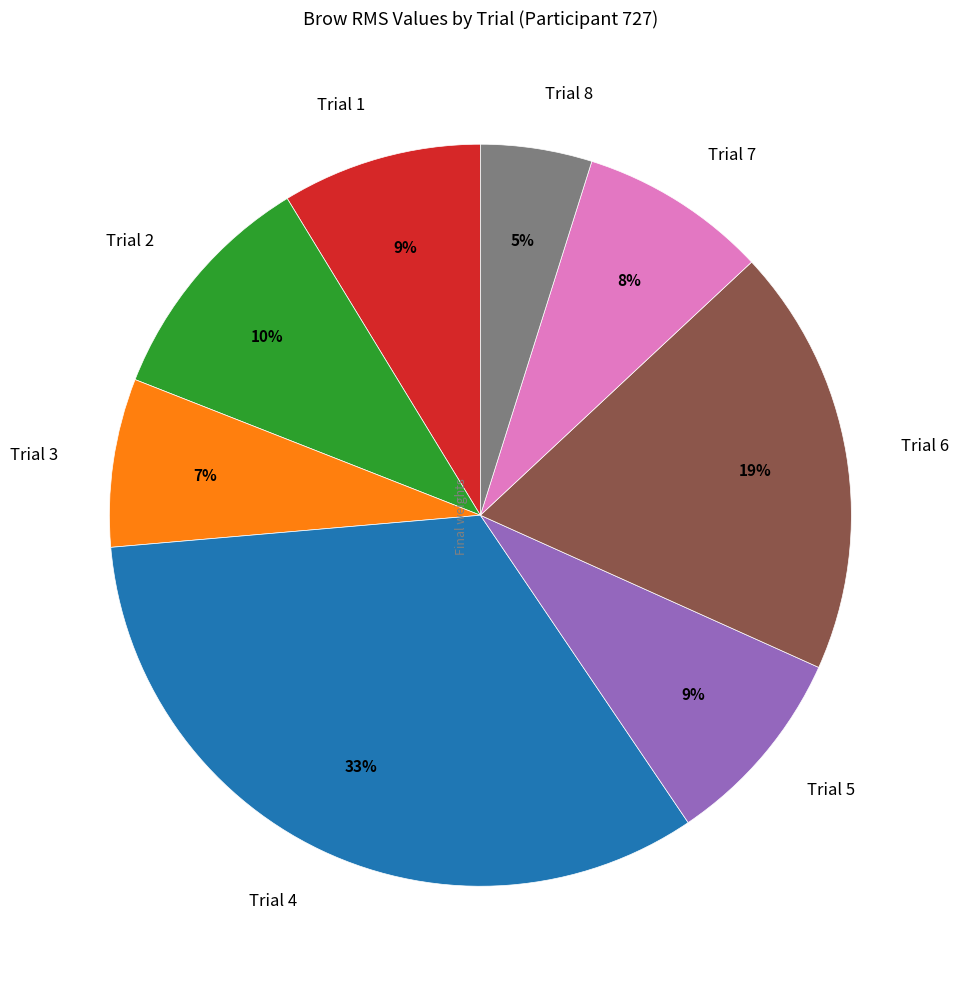

Which slice is the largest?

Trial 4